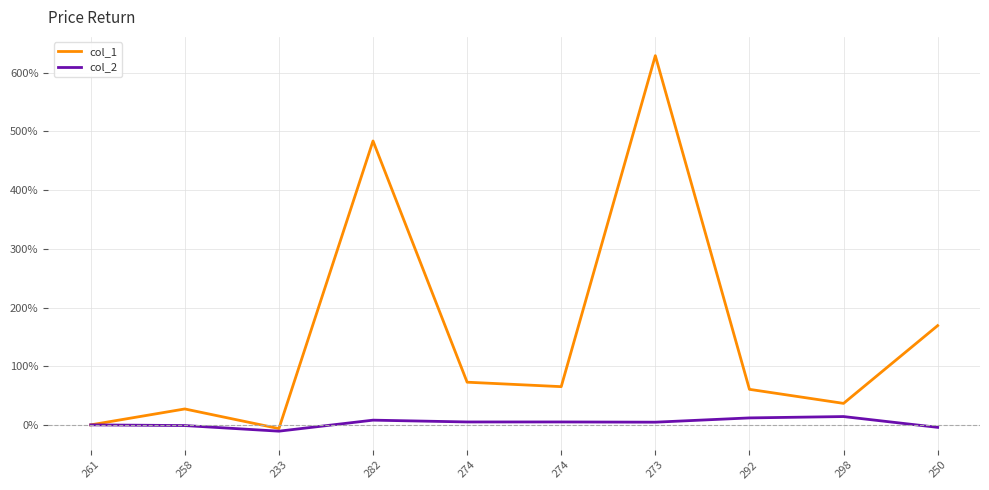

What is the sum of the col_2 values at 292 and 274?

16.9